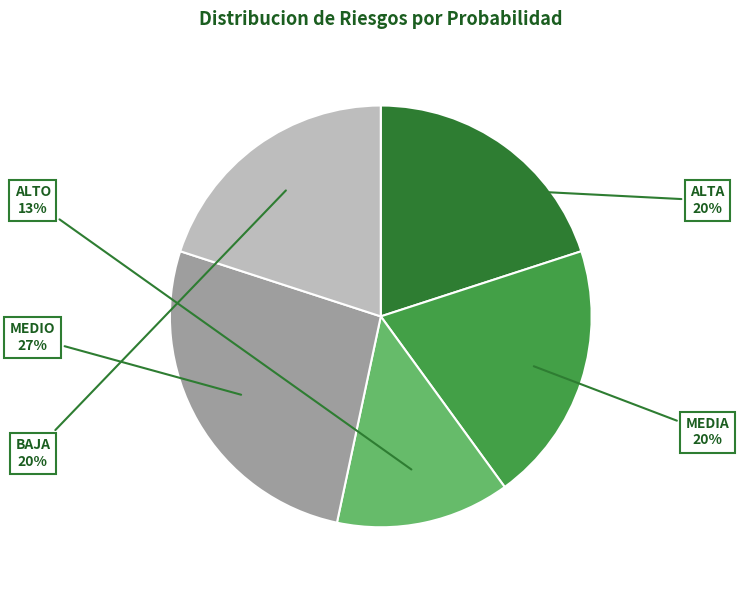

What is the smallest slice in the pie chart?

ALTO